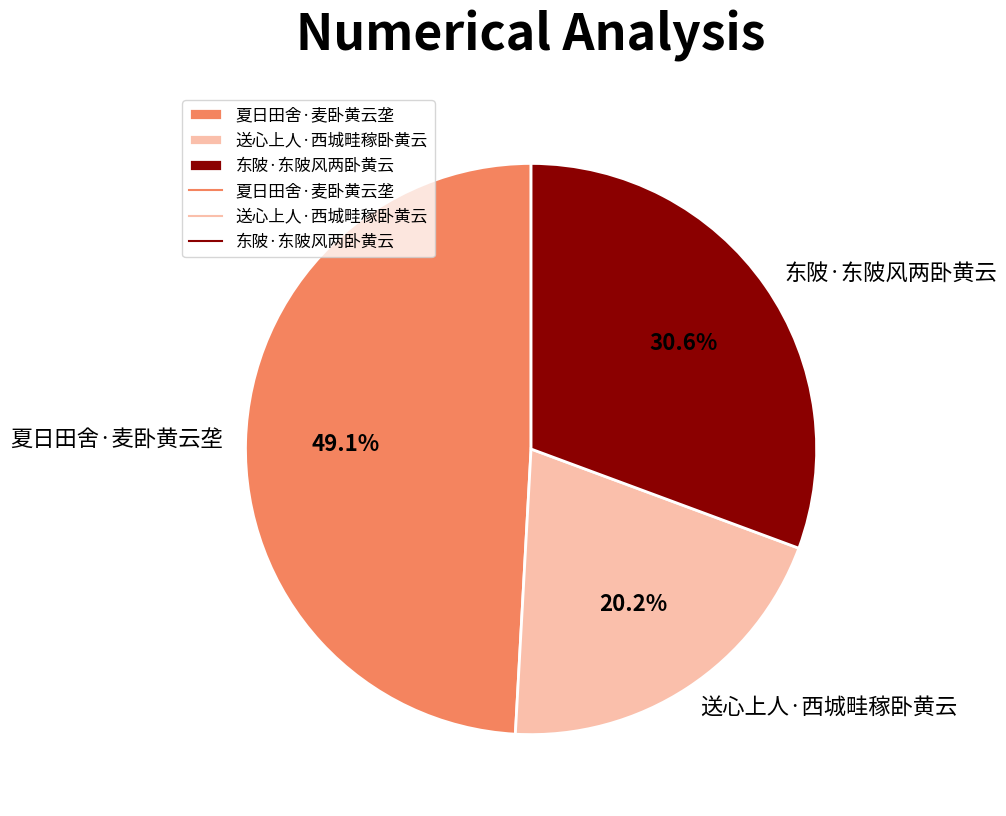

Which has a higher value, 东陂·东陂风两卧黄云 or 送心上人·西城畦稼卧黄云?

东陂·东陂风两卧黄云